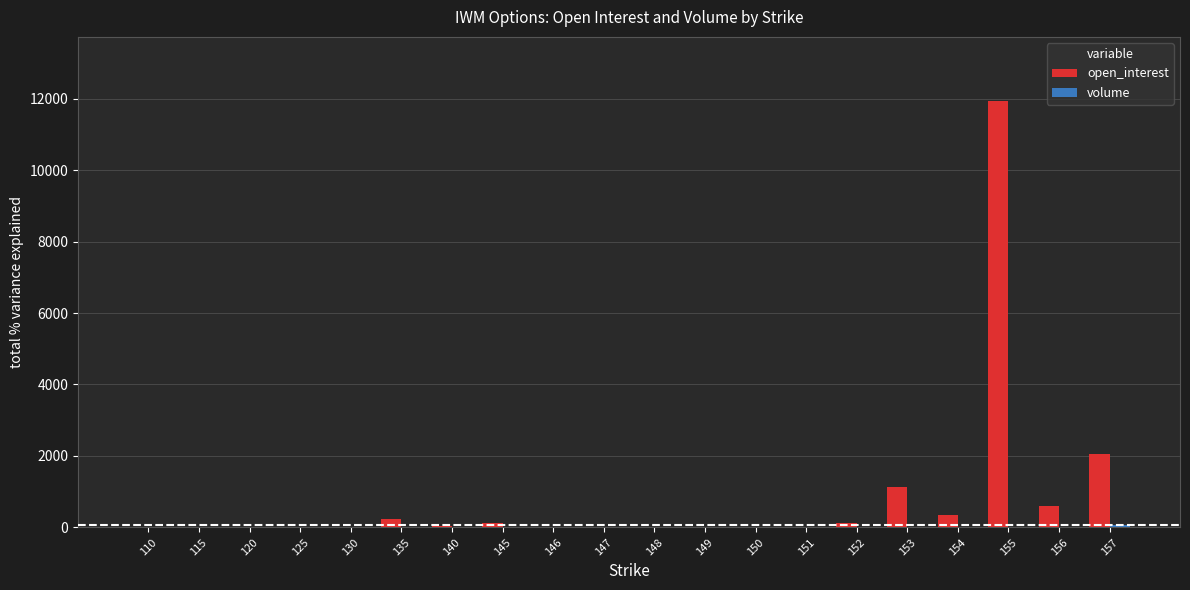

Which series has the largest total across all categories?

open_interest